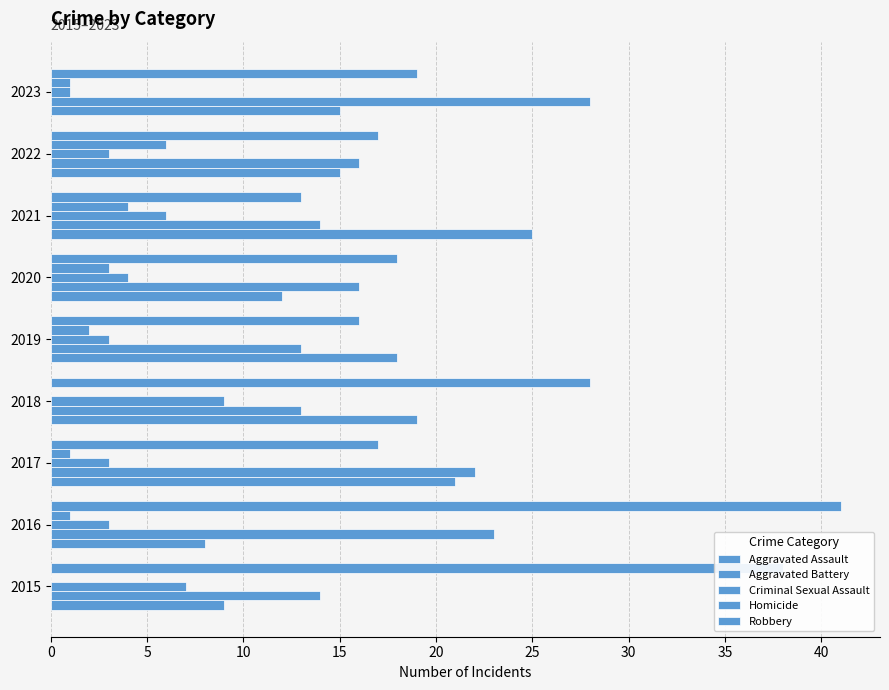

How many distinct data groups are displayed?

5